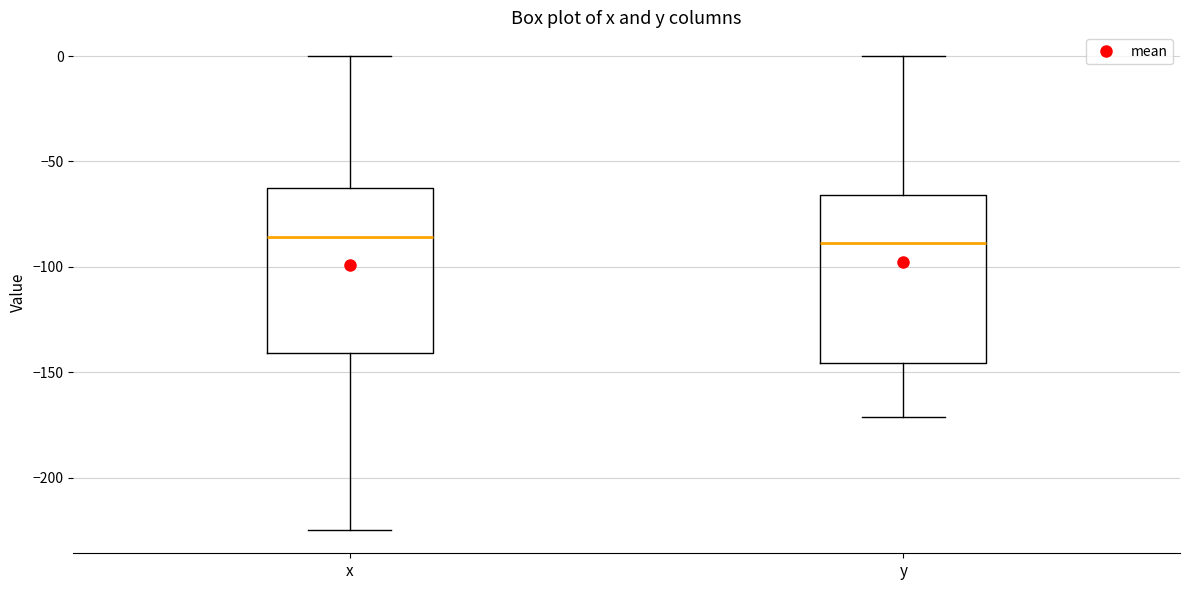

Where does the upper whisker of the box for x end on the y-axis? The values are not printed on the chart, so give them approximately, as read against the axis.

0